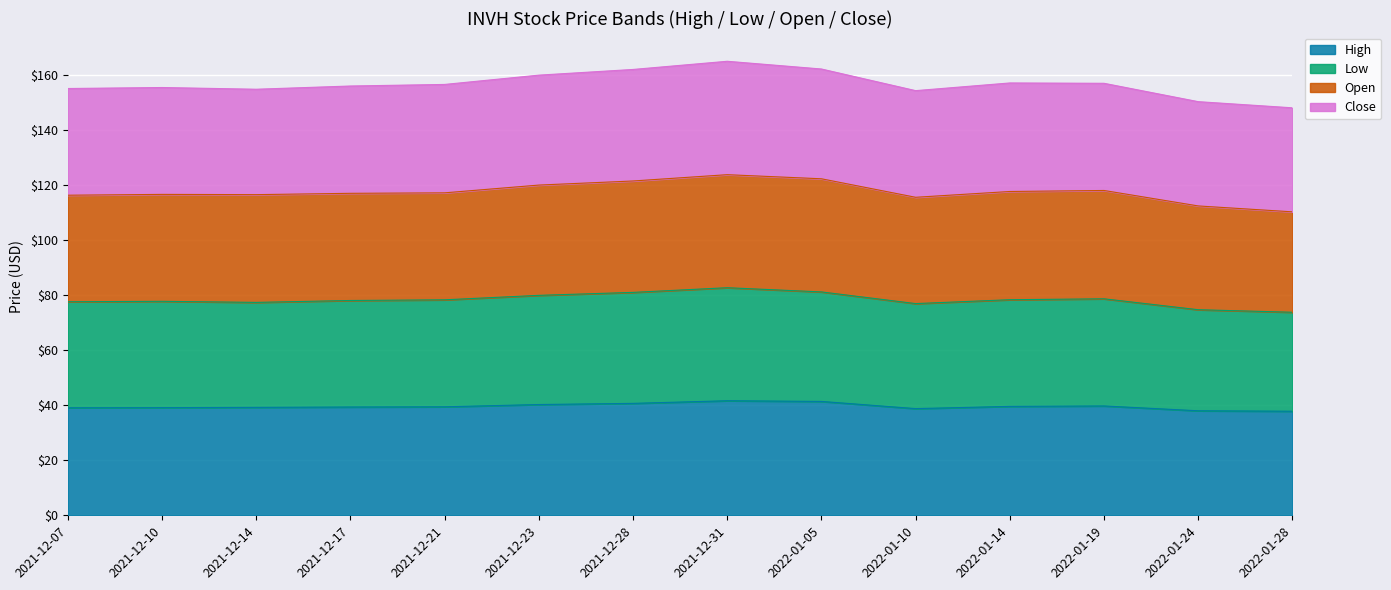

Is it true that Low equals 36.0 at 2022-01-14?

False